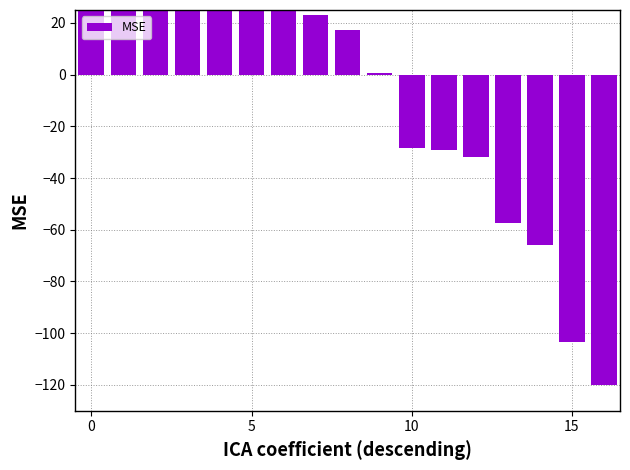

Reading right to left, what are all the values shown in this chart?

-120.0	-103.3	-65.9	-57.6	-31.7	-29.2	-28.4	0.7	17.4	23.2	28.2	35.7	36.5	51.5	73.2	82.3	87.3